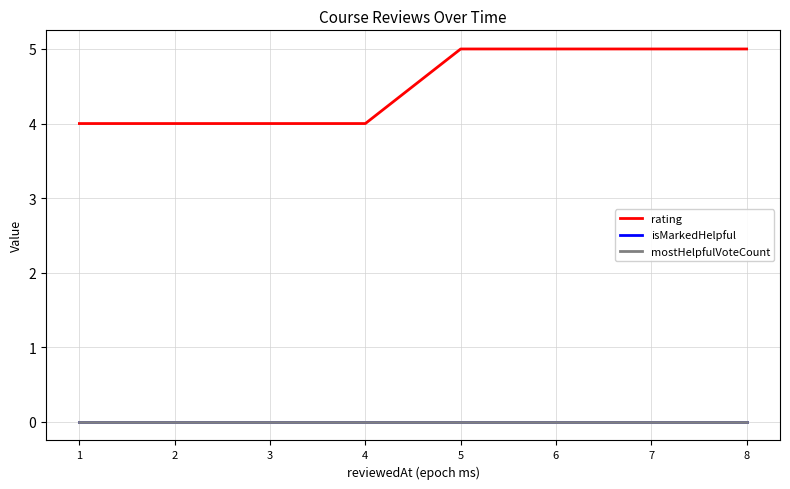

Where is rating nearest to the value 4?

1